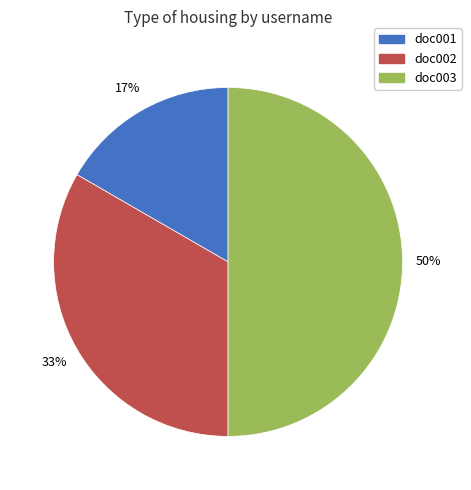

What percentage is the doc003 slice, to the nearest percent?

50%